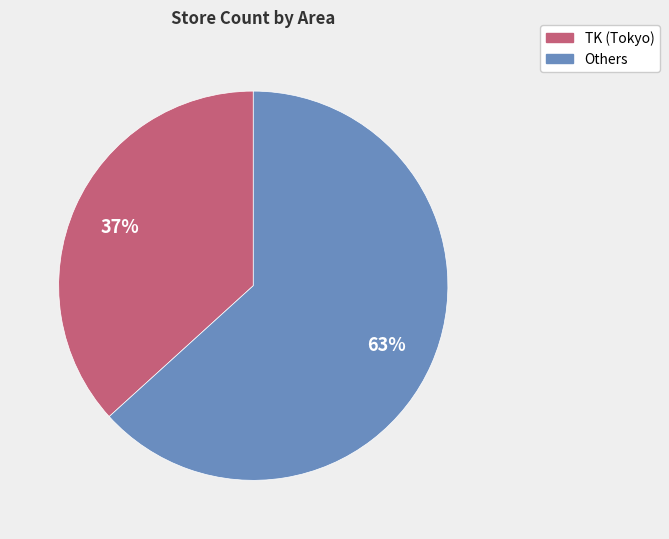

Is there a majority slice in this chart?

Yes